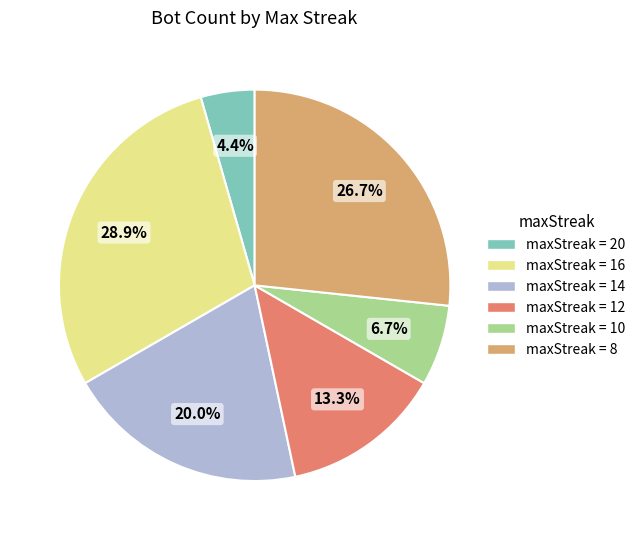

Is there any slice that represents more than half of the pie?

No